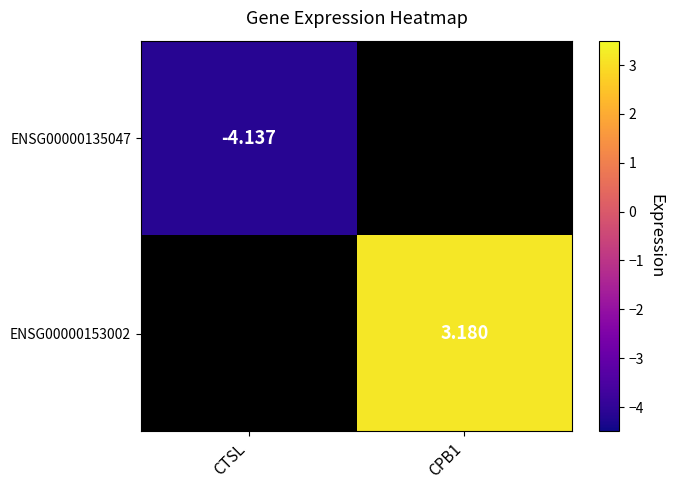

True or false: ENSG00000153002 has a value of 3.2 at CPB1.

True